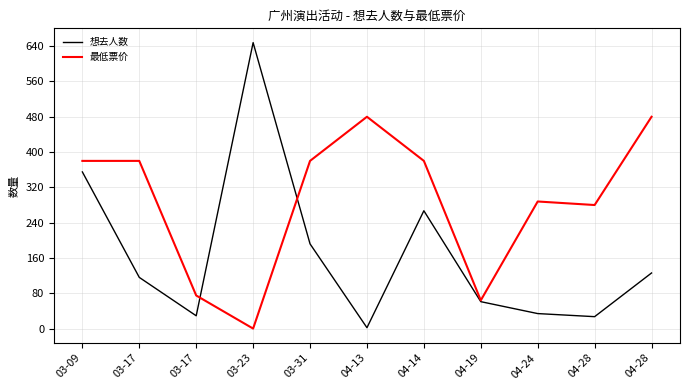

What is the greatest value displayed?

648